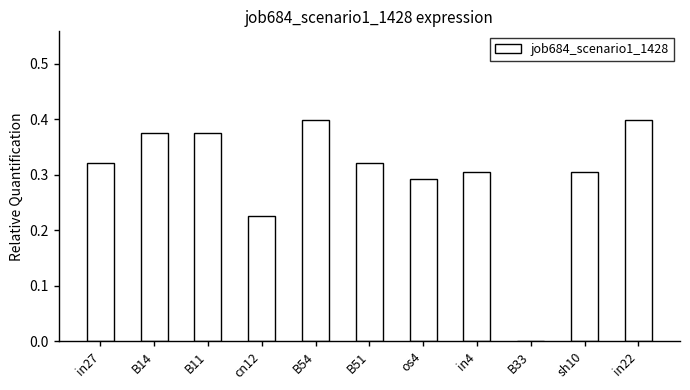

The chart shows a value of 0.4 at B11. True or false?

True